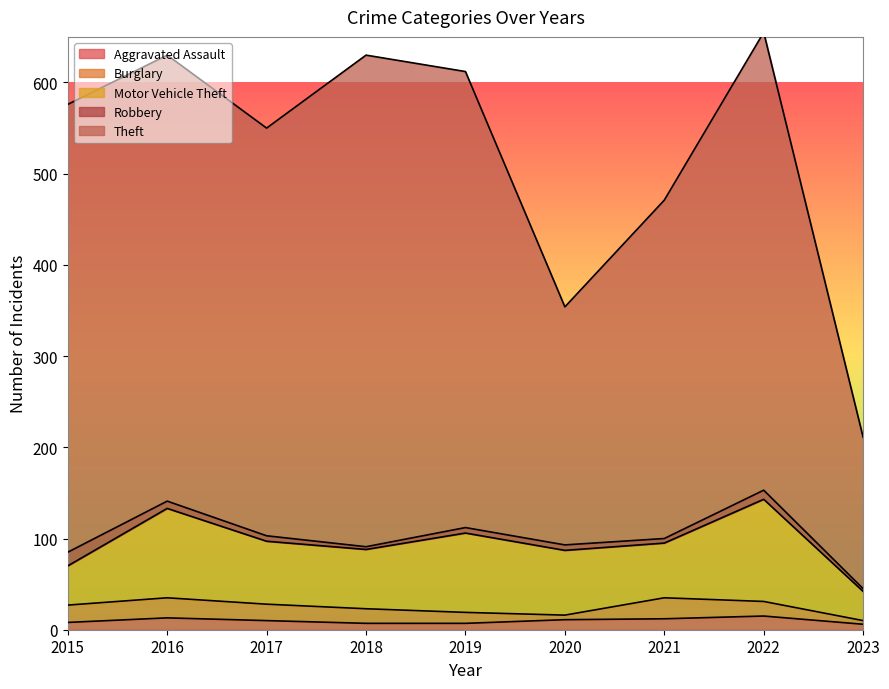

Read the Motor Vehicle Theft value at 2023, to the nearest 10.

30